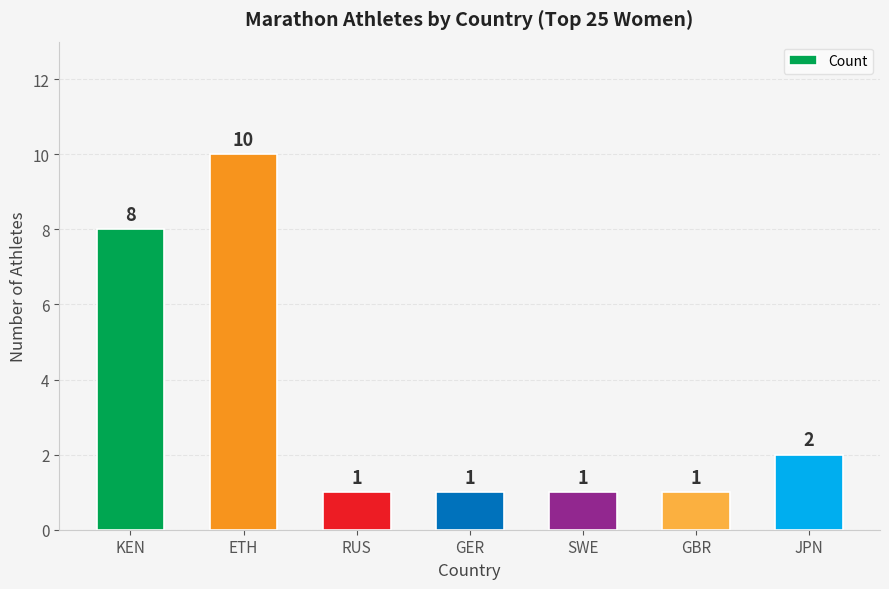

How many bars are there in total?

7